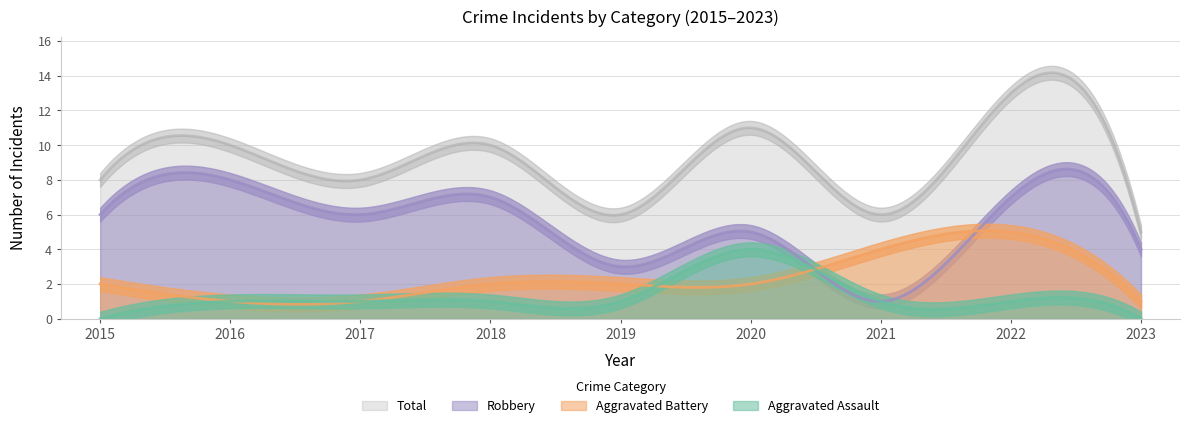

List the series in order of their peak value, highest first.

Total, Robbery, Aggravated Battery, Aggravated Assault